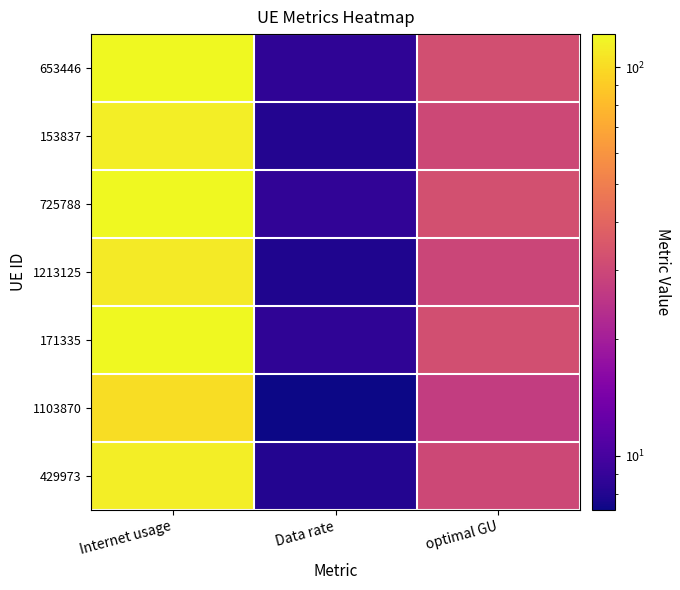

What is the spread (max minus min) of values at Internet usage?

19.8